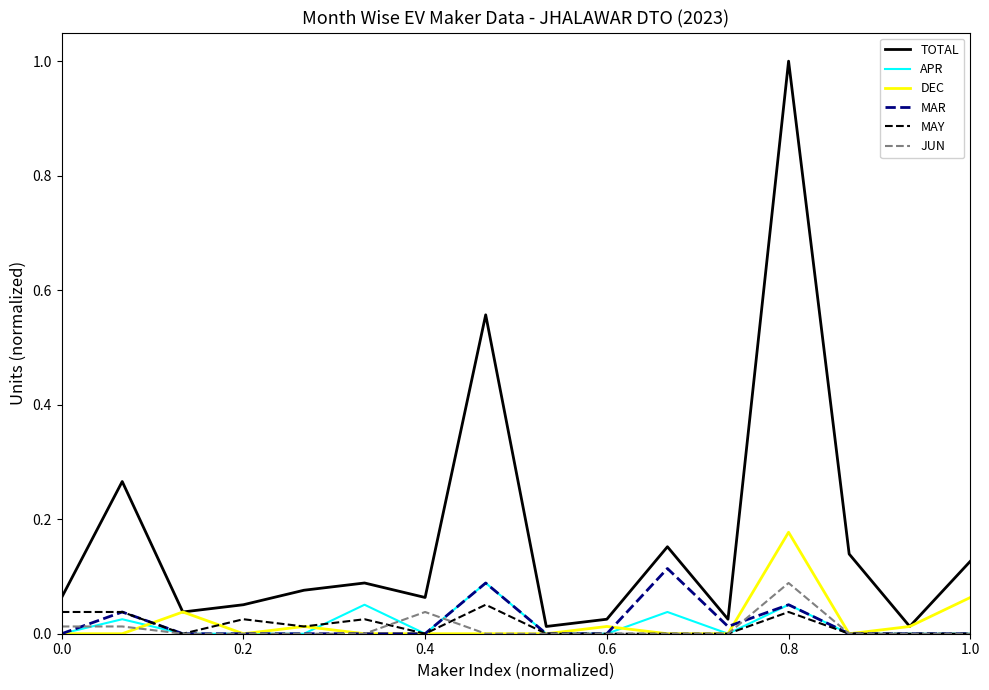

Which series has the largest range (max minus min)?

TOTAL